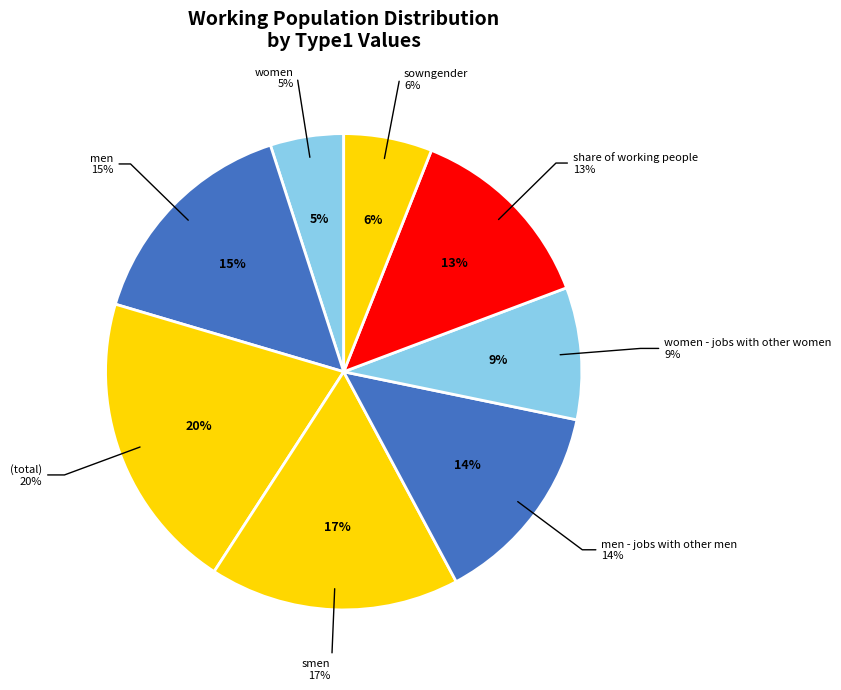

Does any single category account for the majority?

No